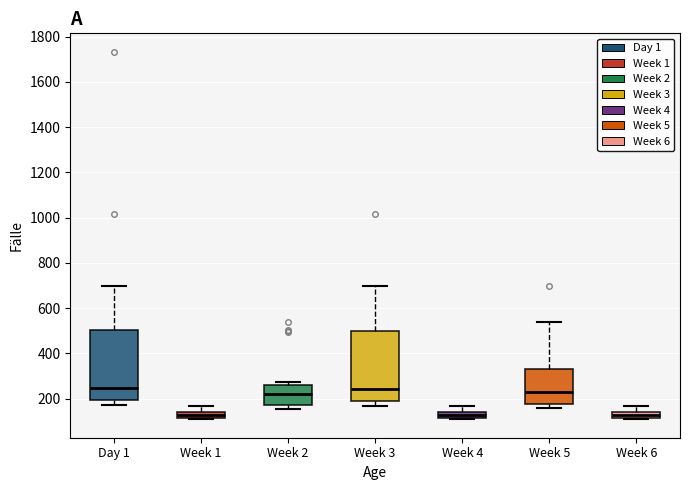

Where does the median line of the box for Week 2 sit on the y-axis? The values are not printed on the chart, so give them approximately, as read against the axis.

220